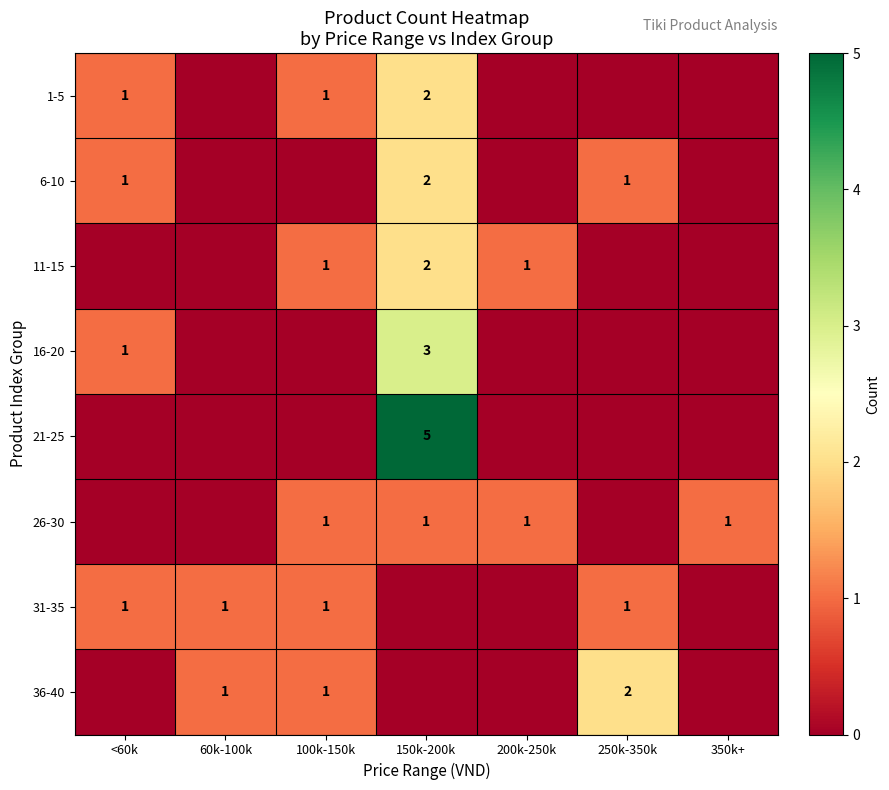

True or false: 6-10 has a value of 1 at <60k.

True